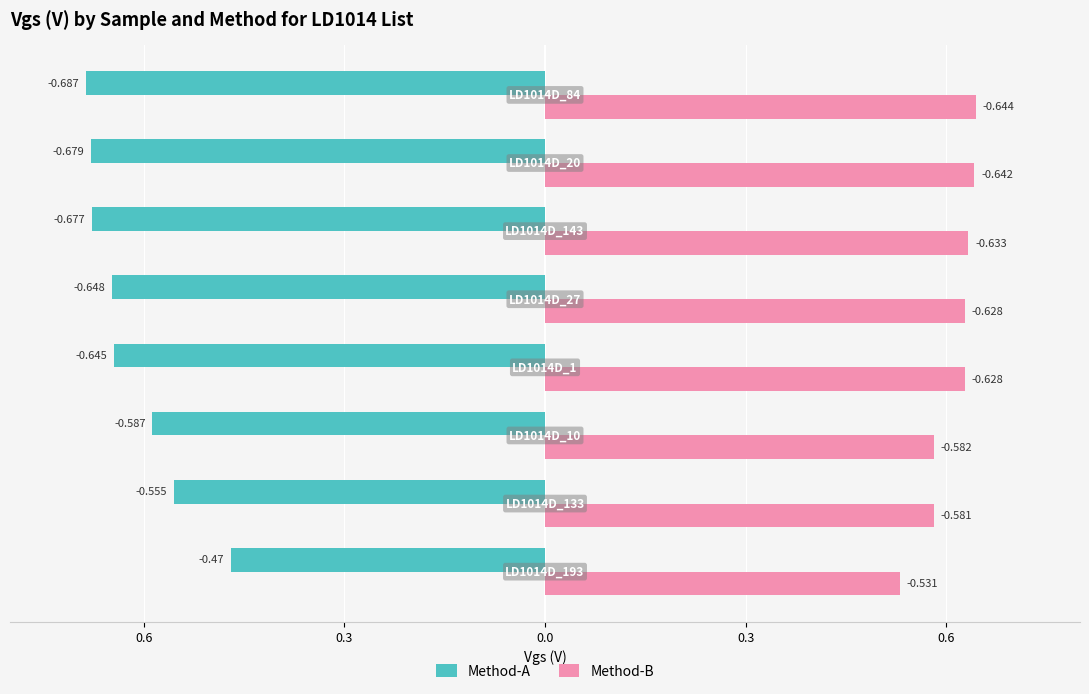

What are all the series names shown in the legend?

Method-A, Method-B